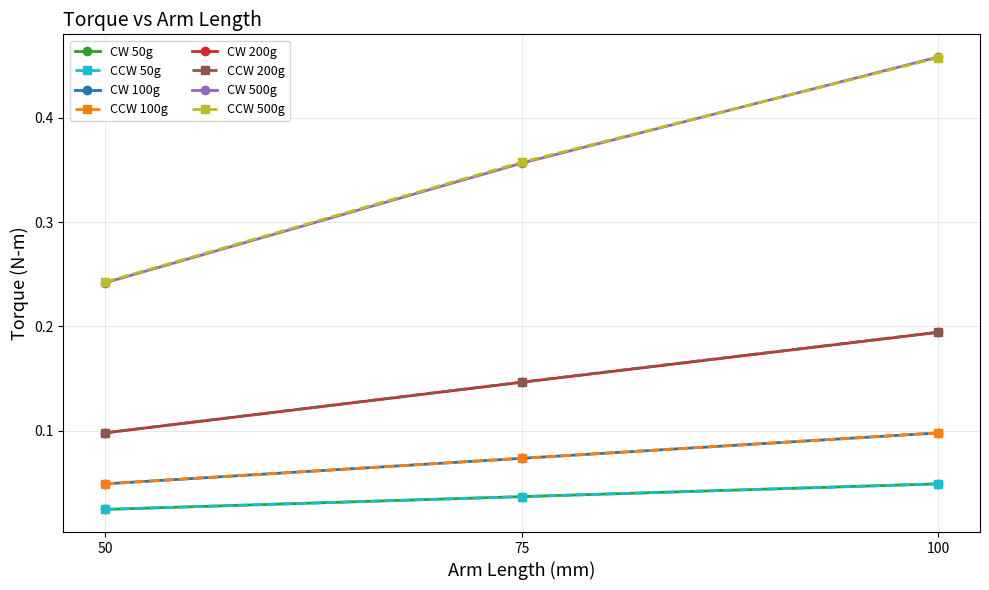

At which label is CCW 100g closest to 0?

50